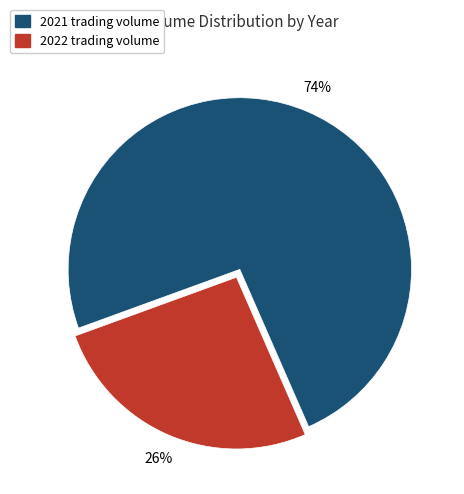

What is the largest slice in the pie chart?

2021